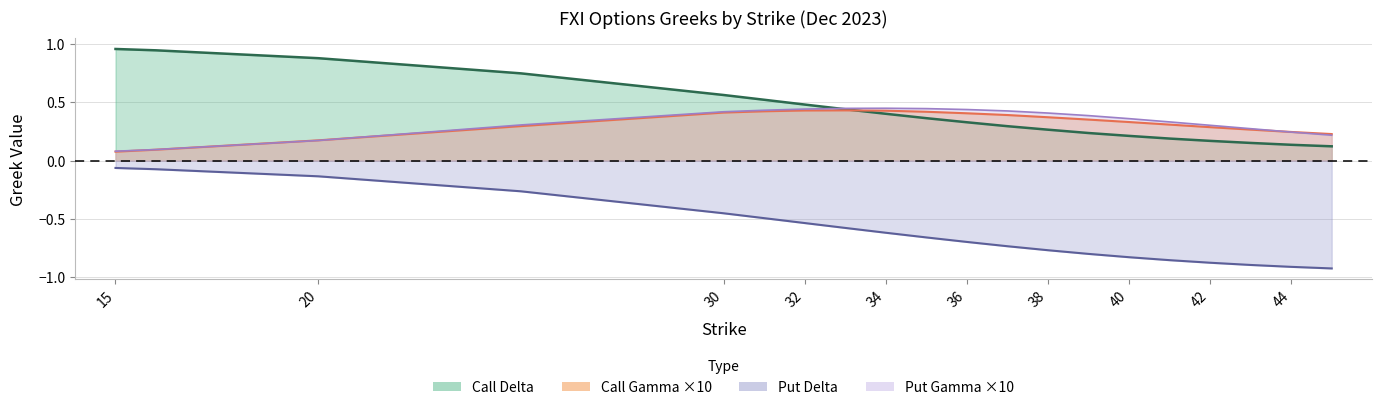

What is the approximate value of delta_c at 41?

0.2